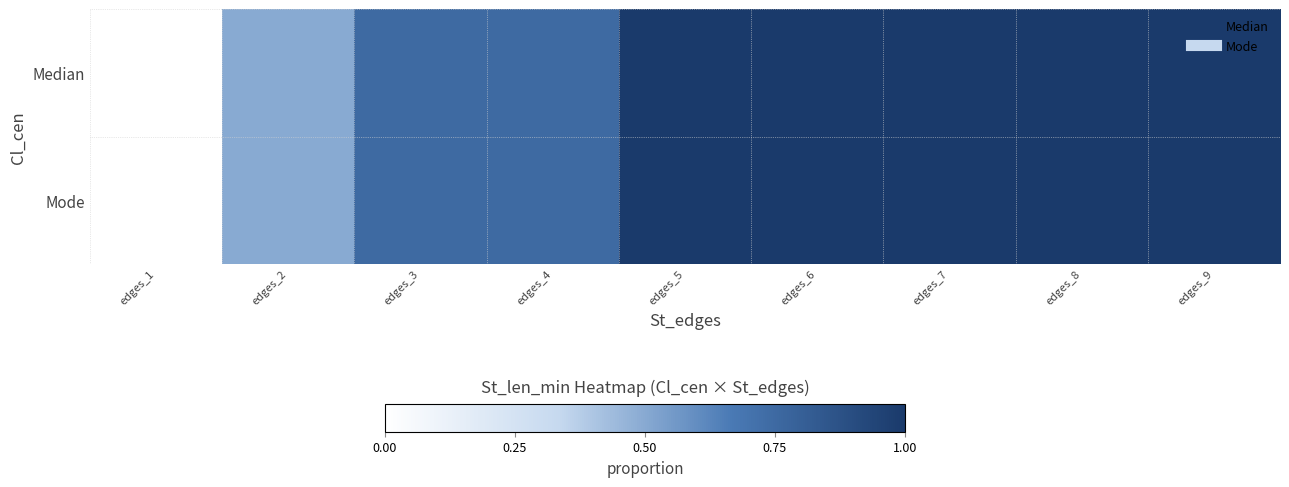

Reading left to right, transcribe all the data shown in this chart.

Median: edges_1=0.0	edges_2=0.5	edges_3=0.7	edges_4=0.7	edges_5=1.0	edges_6=1.0	edges_7=1.0	edges_8=1.0	edges_9=1.0
Mode: edges_1=0.0	edges_2=0.5	edges_3=0.7	edges_4=0.7	edges_5=1.0	edges_6=1.0	edges_7=1.0	edges_8=1.0	edges_9=1.0